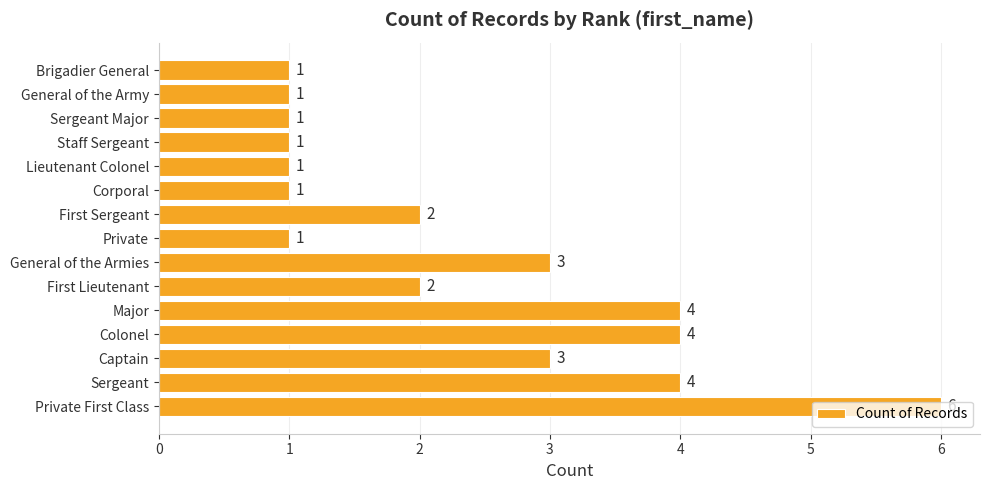

What is the ratio of the value at Major to the value at Corporal?

4.0